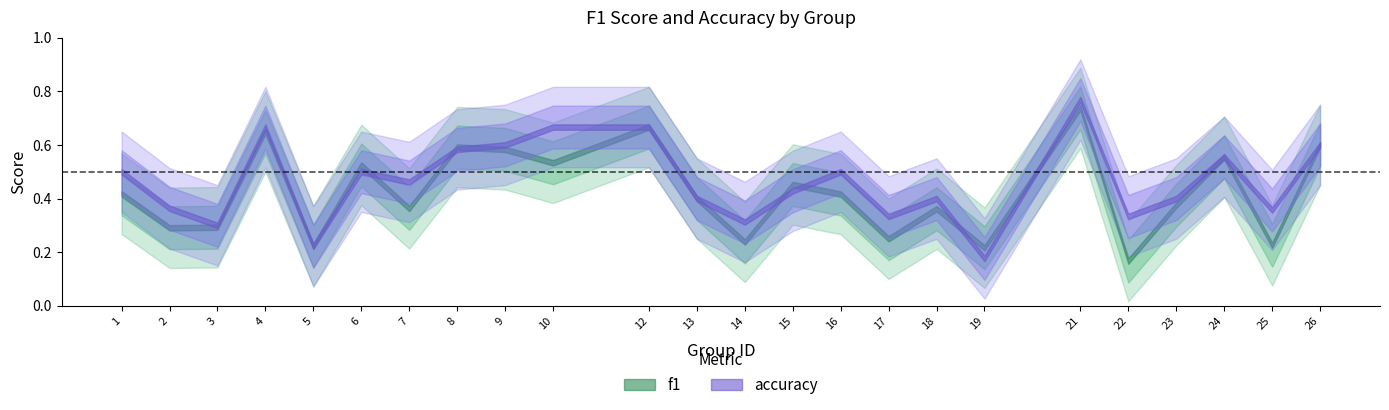

Count the accuracy values in the range 0 to 1.

24